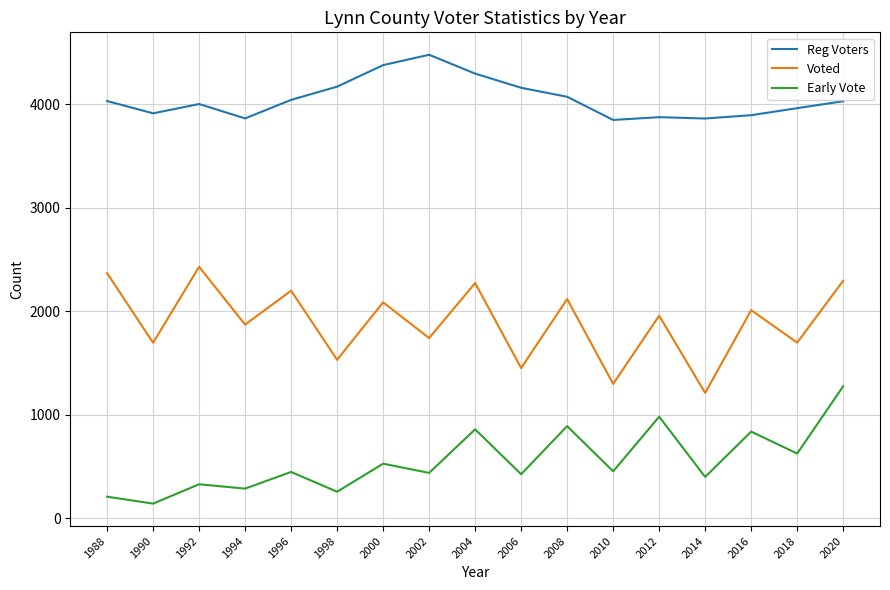

True or false: Reg Voters has more than 0 points higher than both neighbors.

True